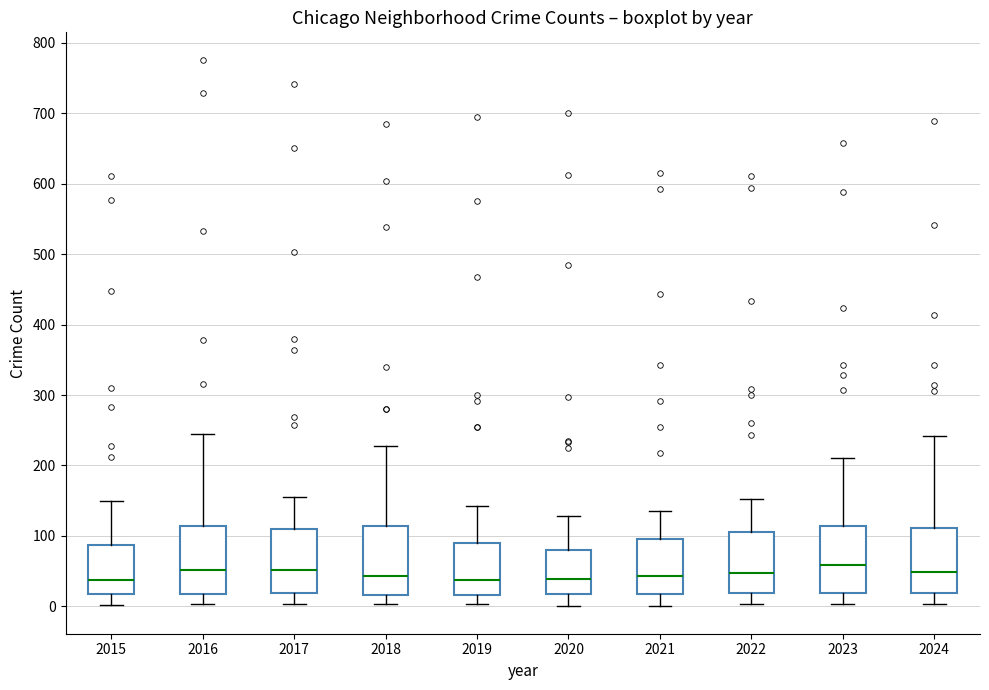

Reading left to right, transcribe this box plot: for each box, give where its median line is, the range the box spans, and where its two whiskers end, as read against the y-axis. The values are not printed on the chart, so give them approximately, as read against the axis.

2015: median 40, box 20 to 90, whiskers 0 to 150
2016: median 50, box 20 to 110, whiskers 0 to 250
2017: median 50, box 20 to 110, whiskers 0 to 160
2018: median 40, box 20 to 110, whiskers 0 to 230
2019: median 40, box 20 to 90, whiskers 0 to 140
2020: median 40, box 20 to 80, whiskers 0 to 130
2021: median 40, box 20 to 100, whiskers 0 to 140
2022: median 50, box 20 to 110, whiskers 0 to 150
2023: median 60, box 20 to 110, whiskers 0 to 210
2024: median 50, box 20 to 110, whiskers 0 to 240